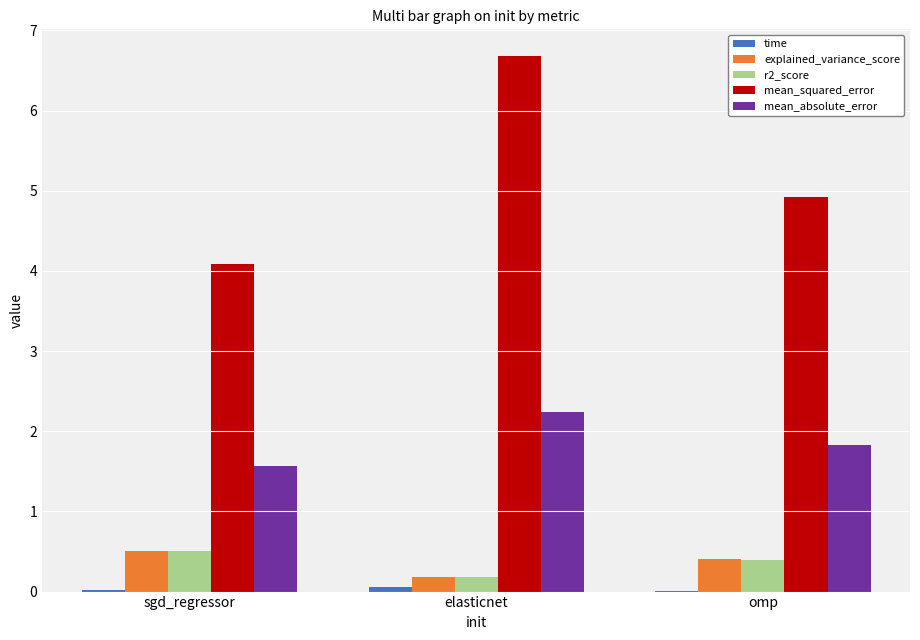

At which category does the chart reach its peak across all series?

elasticnet